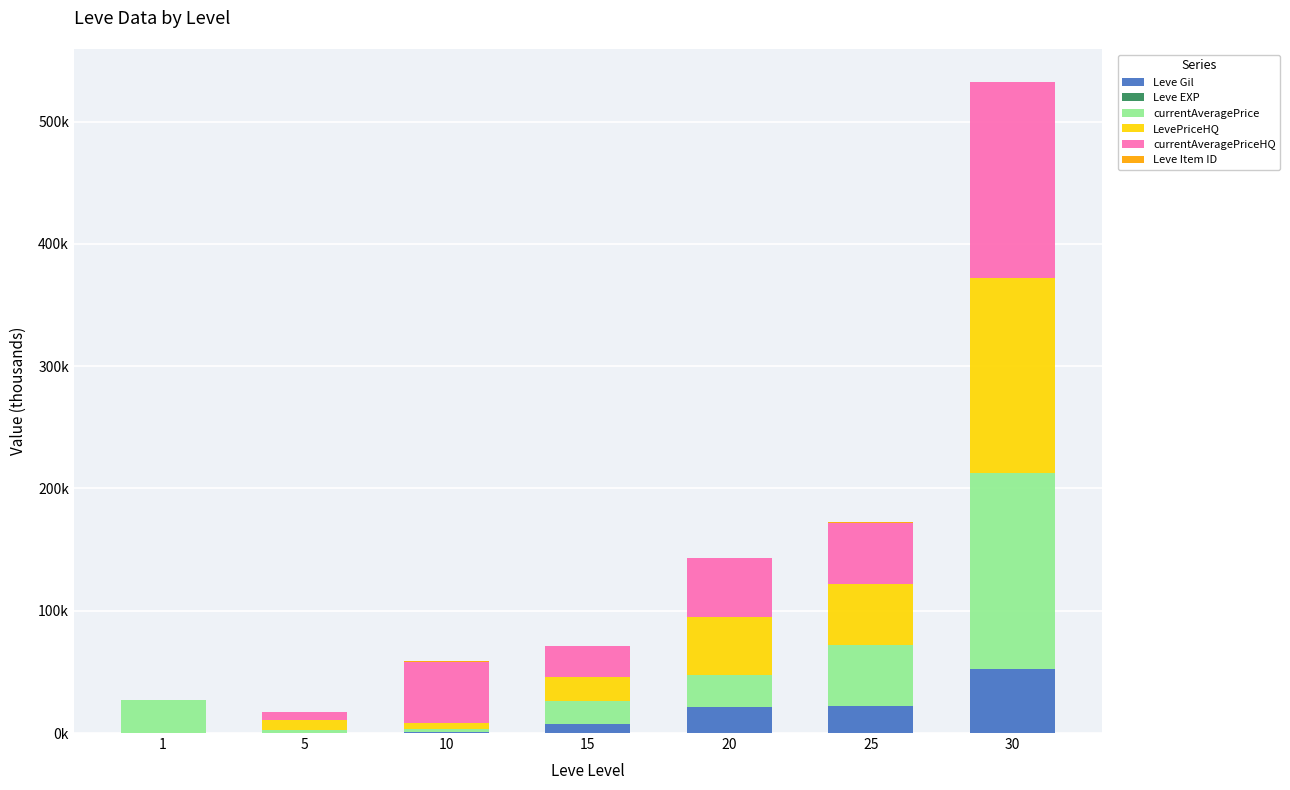

Does the chart contain stacked bars?

Yes